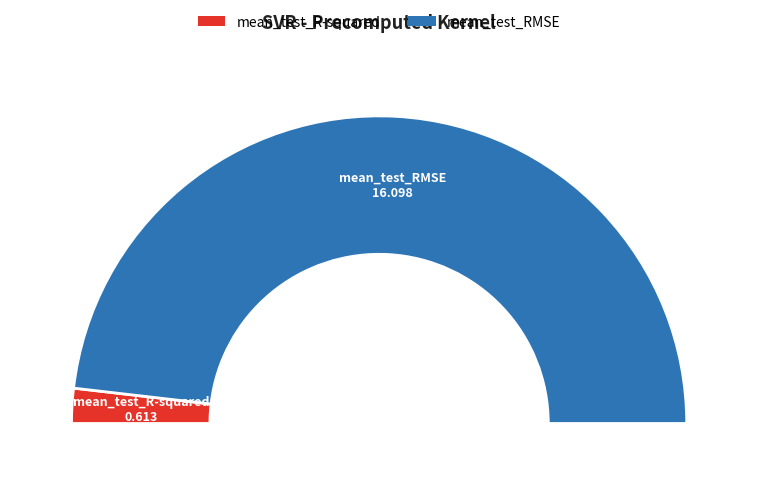

To the nearest percent, what portion does mean_test_R-squared represent?

4%